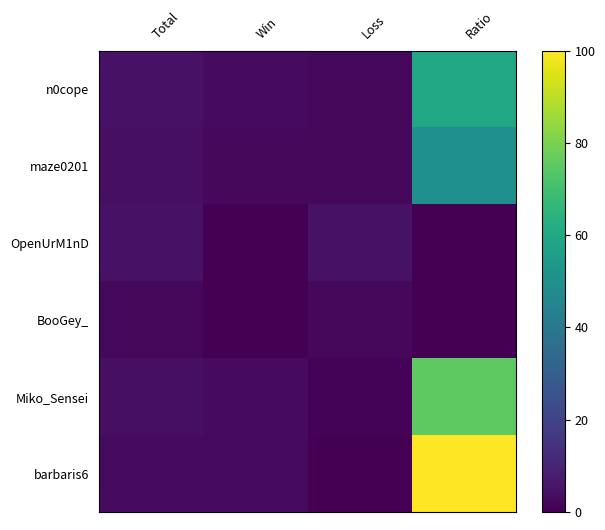

What is the maximum value shown in the chart?

100